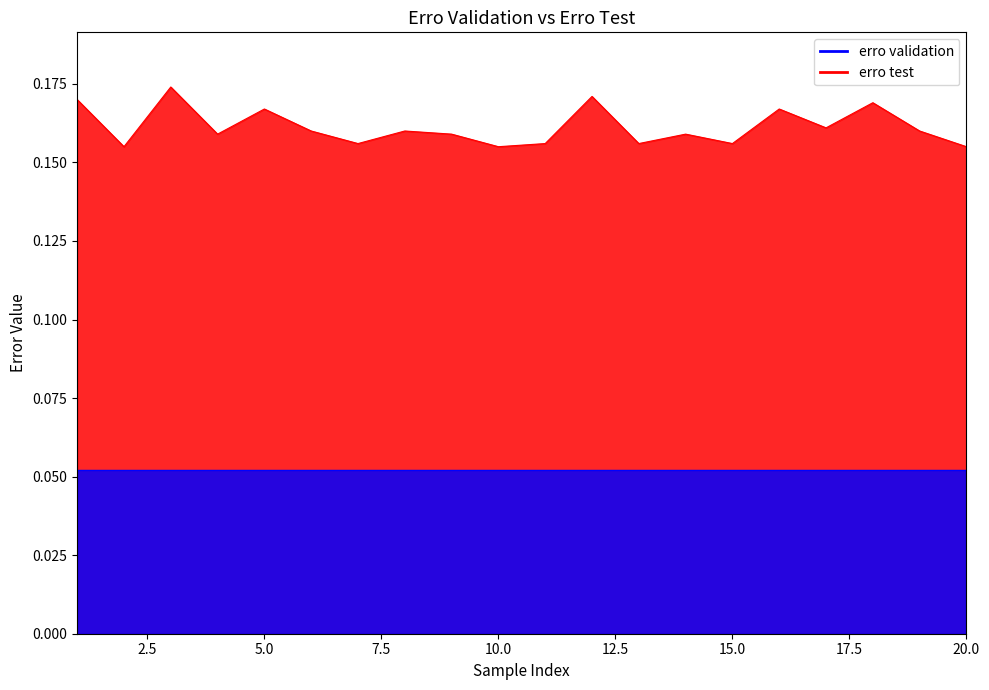

Reading left to right, what are all the values shown in this chart?

0.2	0.2	0.2	0.2	0.2	0.2	0.2	0.2	0.2	0.2	0.2	0.2	0.2	0.2	0.2	0.2	0.2	0.2	0.2	0.2